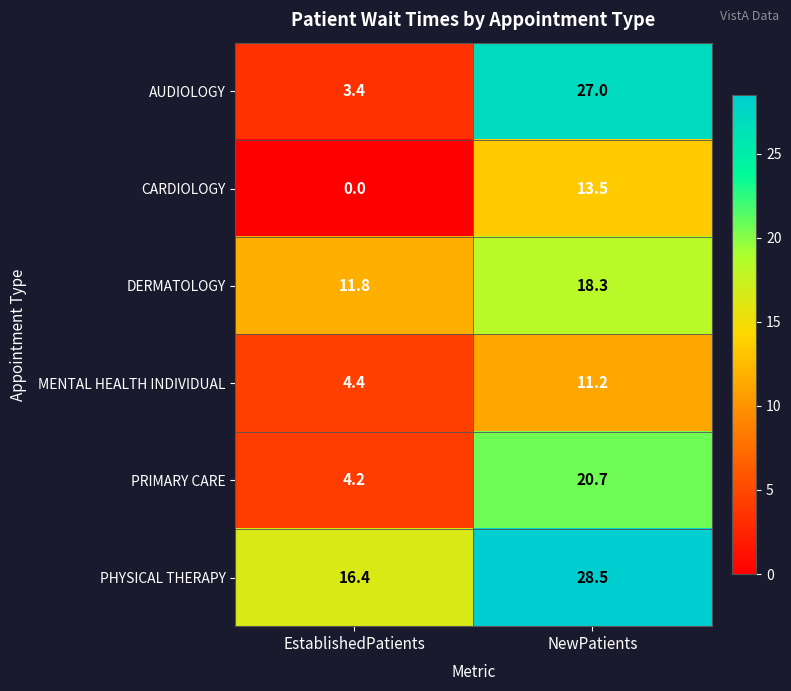

What is the average value of the DERMATOLOGY series?

15.1